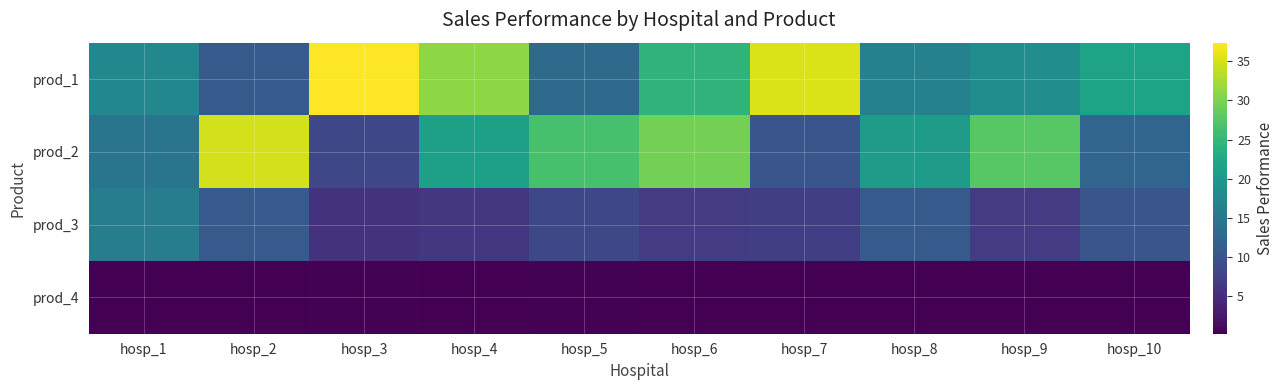

Which has a higher value, hosp_8 or hosp_5?

hosp_8